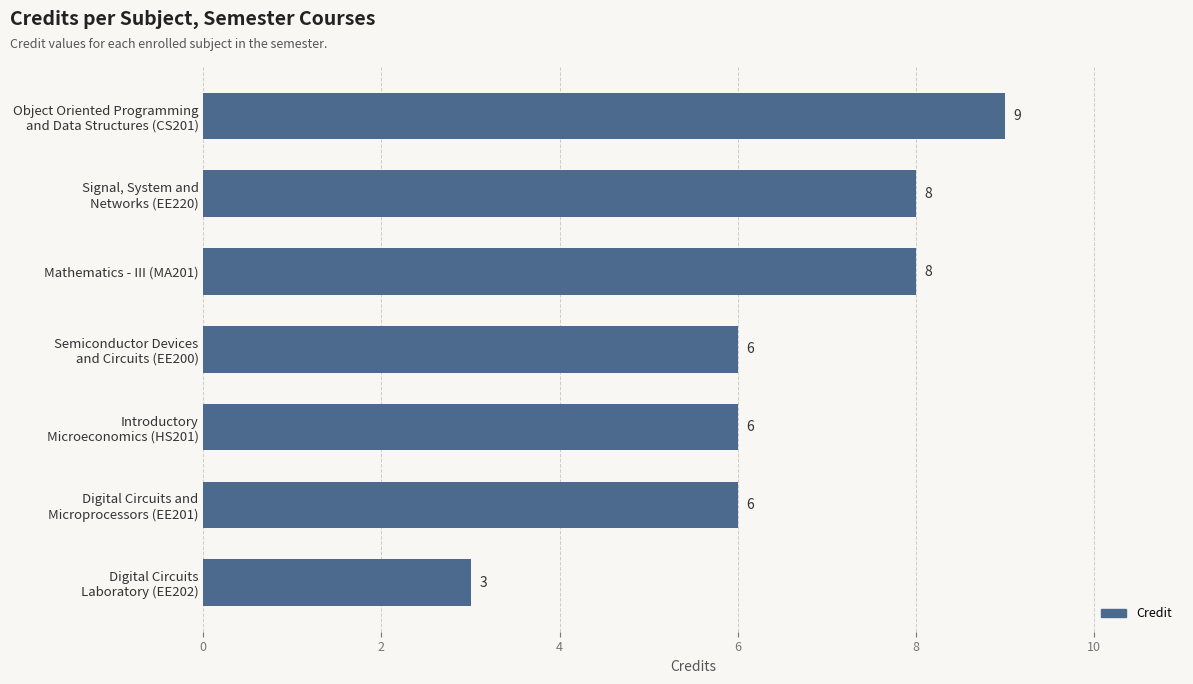

Reading top to bottom, list all the values displayed in this chart.

9	8	8	6	6	6	3